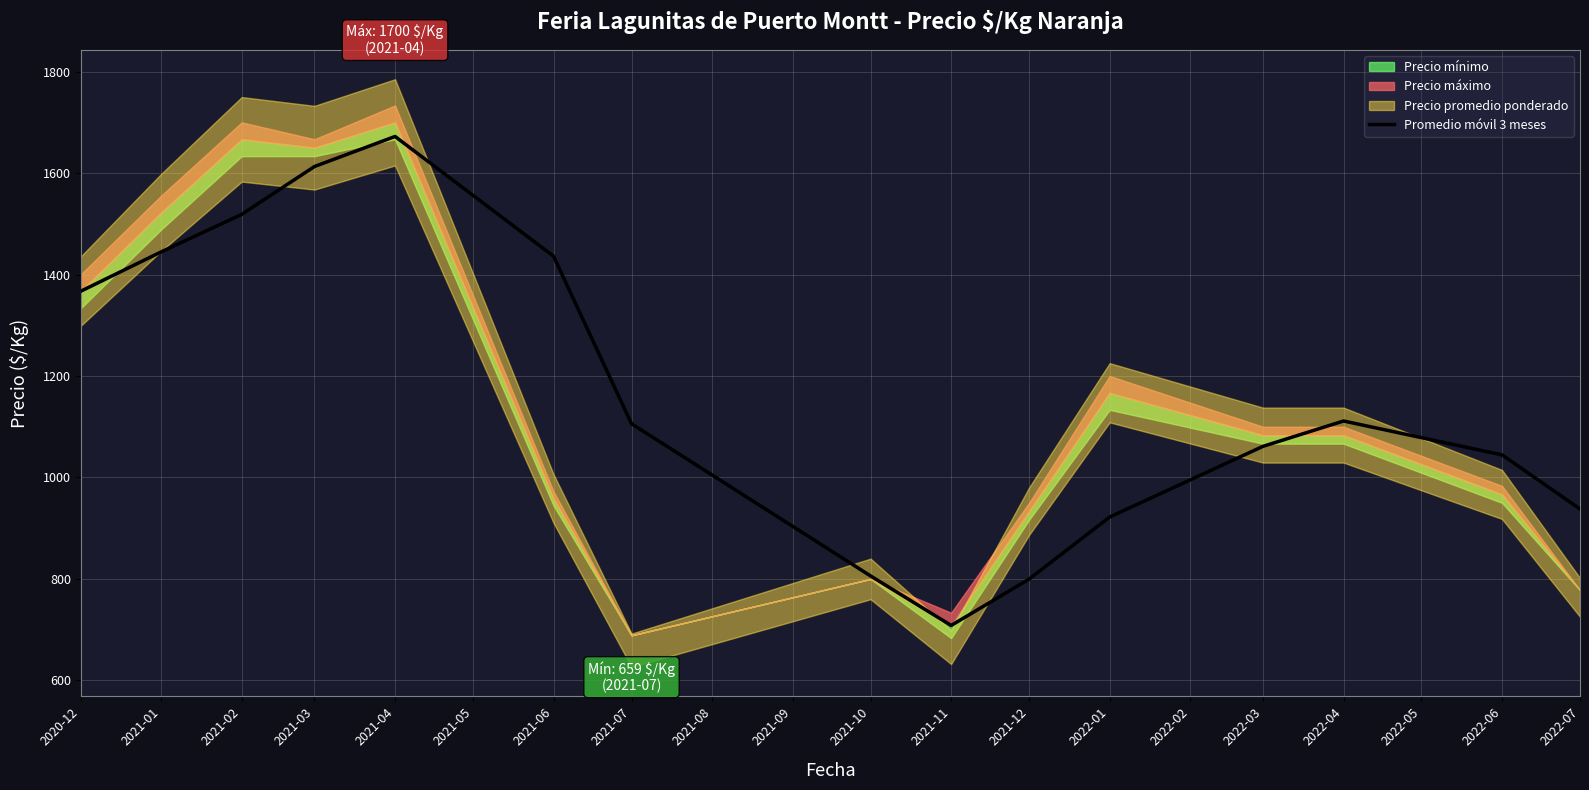

Where does the data first go above 1105?

2020-12